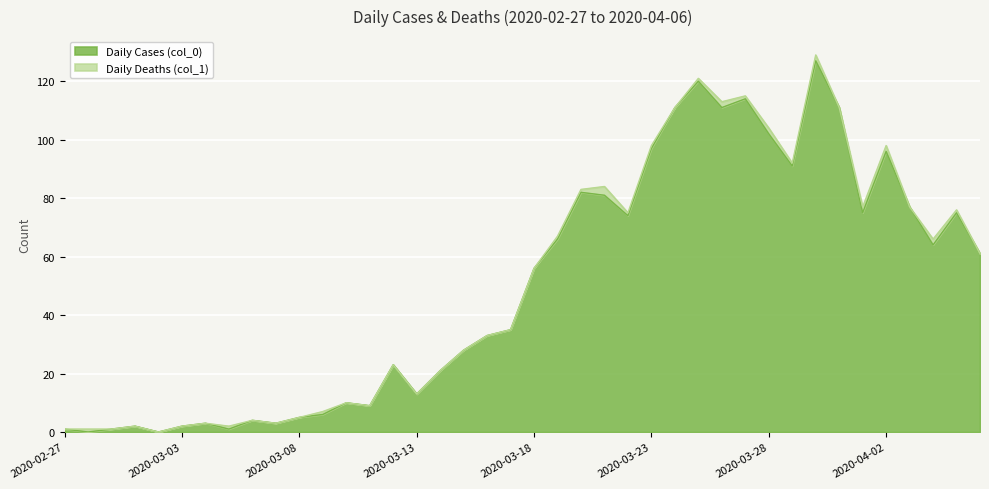

The value at 2020-04-05 is 75. True or false?

True